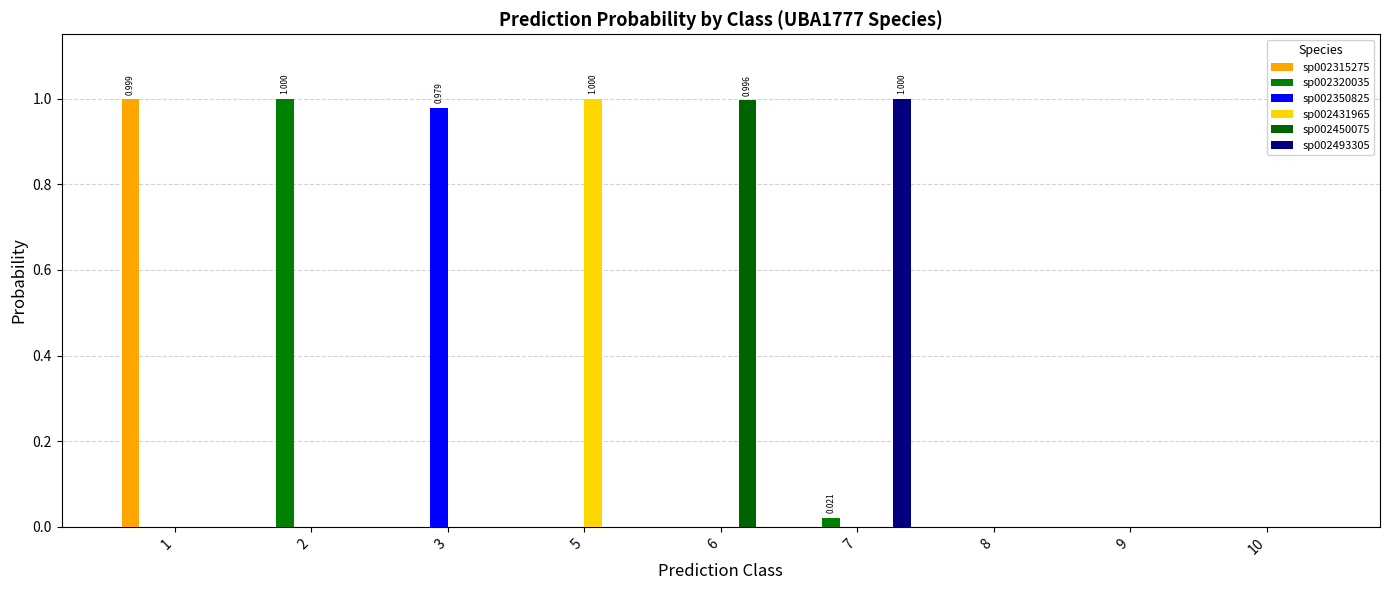

How many data points does each series have?

9